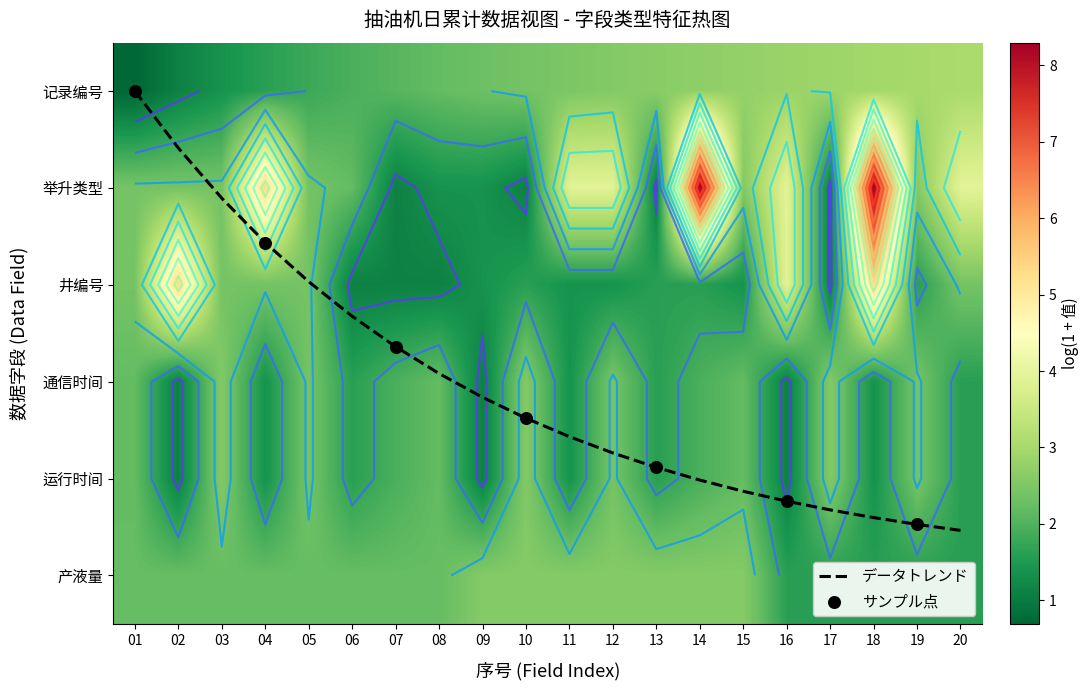

What is the lowest value of the 运行时间 series?

1.1